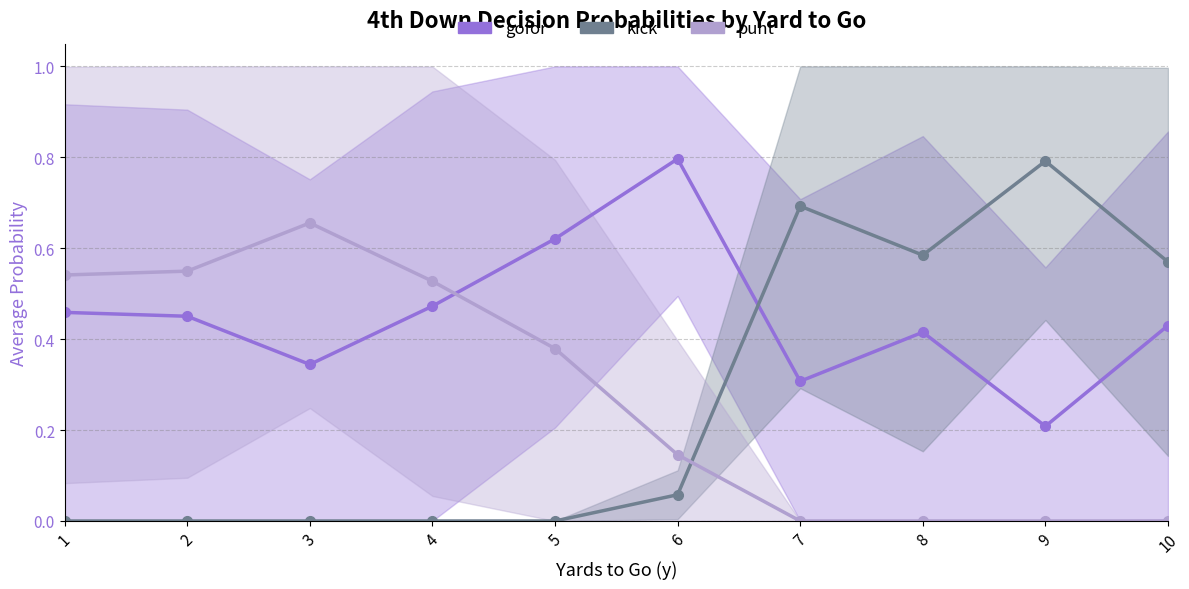

Reading right to left, what are all the values shown in this chart?

gofor: 10=0.4	9=0.2	8=0.4	7=0.3	6=0.8	5=0.6	4=0.5	3=0.3	2=0.5	1=0.5
kick: 10=0.6	9=0.8	8=0.6	7=0.7	6=0.1	5=0.0	4=0.0	3=0.0	2=0.0	1=0.0
punt: 10=0.0	9=0.0	8=0.0	7=0.0	6=0.1	5=0.4	4=0.5	3=0.7	2=0.5	1=0.5